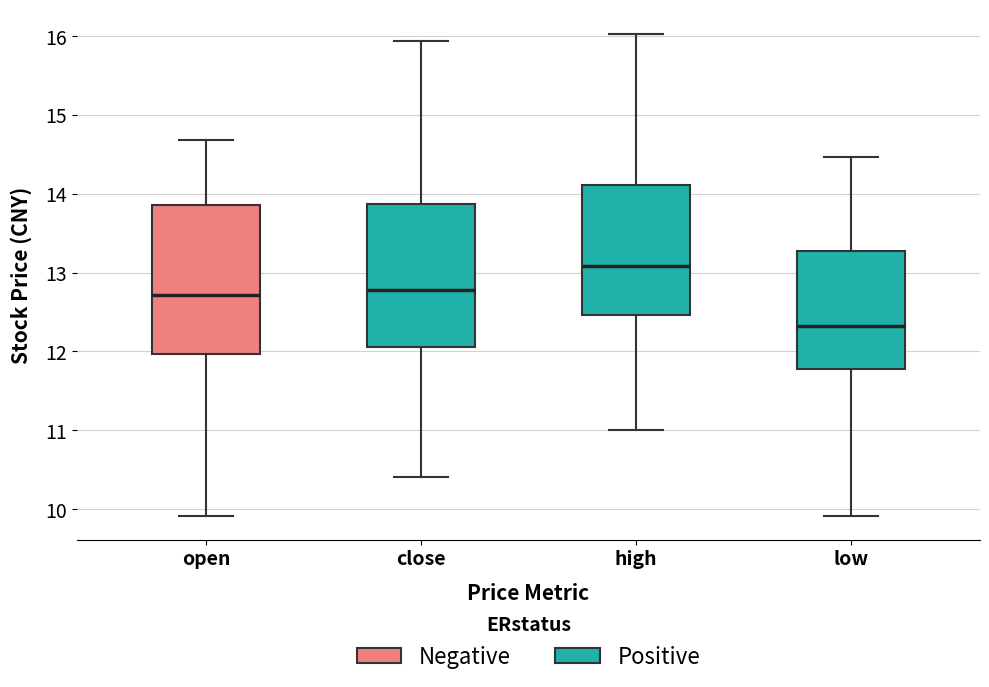

Reading left to right, transcribe this box plot: for each box, give where its median line is, the range the box spans, and where its two whiskers end, as read against the y-axis. The values are not printed on the chart, so give them approximately, as read against the axis.

open: median 12.7, box 12.0 to 13.9, whiskers 9.9 to 14.7
close: median 12.8, box 12.1 to 13.9, whiskers 10.4 to 15.9
high: median 13.1, box 12.5 to 14.1, whiskers 11.0 to 16.0
low: median 12.3, box 11.8 to 13.3, whiskers 9.9 to 14.5